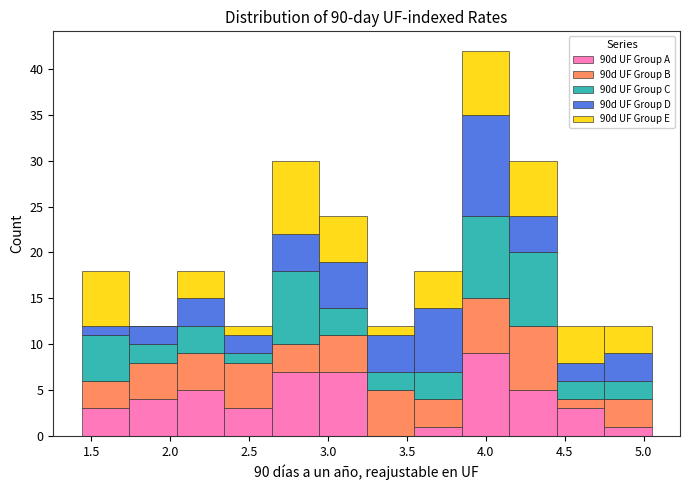

Reading left to right, transcribe this chart: for each stacked bar, give the range it covers on the x-axis and its total height. Neither the bar edges nor the heights are printed on the chart, so give them approximately, as read against the axes.

1.45 to 1.75: 18
1.75 to 2.05: 12
2.05 to 2.35: 18
2.35 to 2.65: 12
2.65 to 2.95: 30
2.95 to 3.25: 24
3.25 to 3.55: 12
3.55 to 3.85: 18
3.85 to 4.15: 42
4.15 to 4.45: 30
4.45 to 4.75: 12
4.75 to 5.05: 12